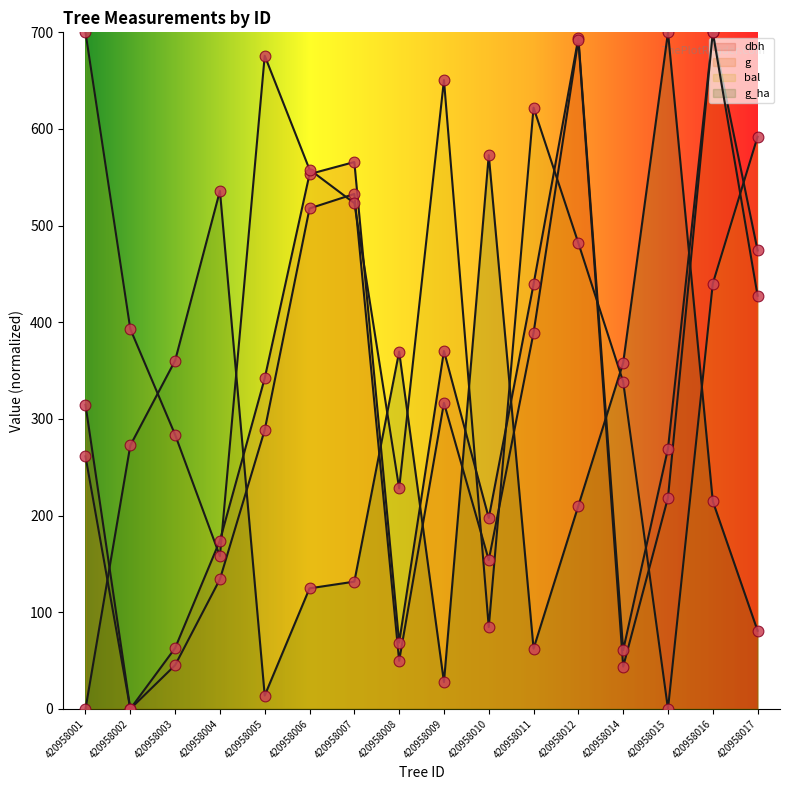

At how many categories does at least one series exceed 323?

16